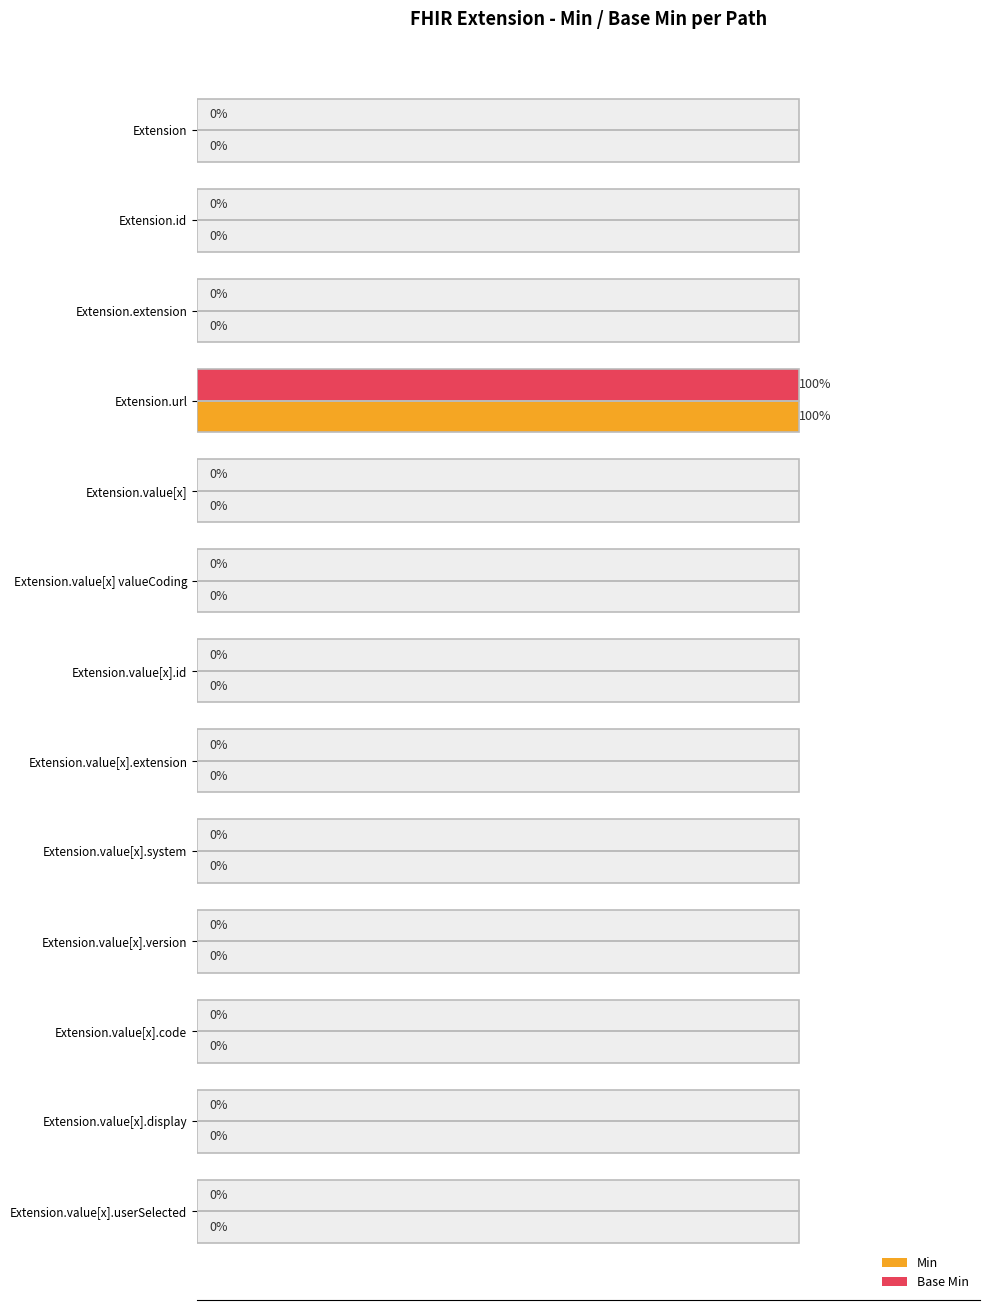

Between Extension.value[x].code and Extension.value[x].extension, which is larger?

Extension.value[x].code